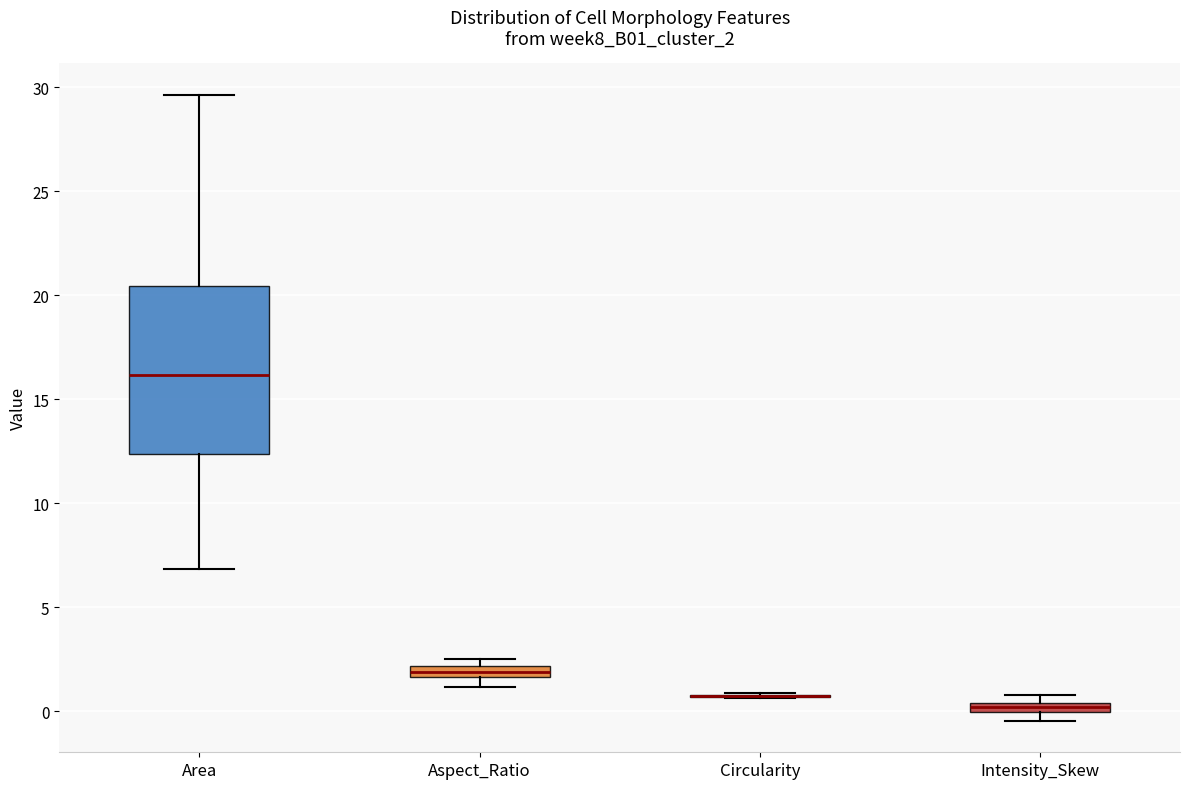

Which box is the tallest, from its lower edge to its upper edge?

Area